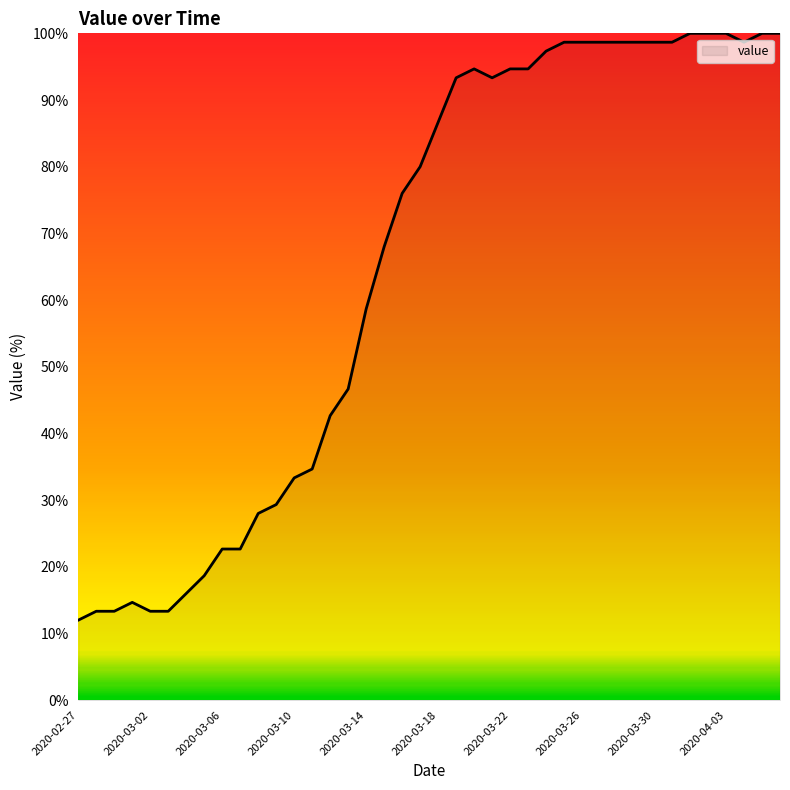

What is the smallest value displayed?

12.0